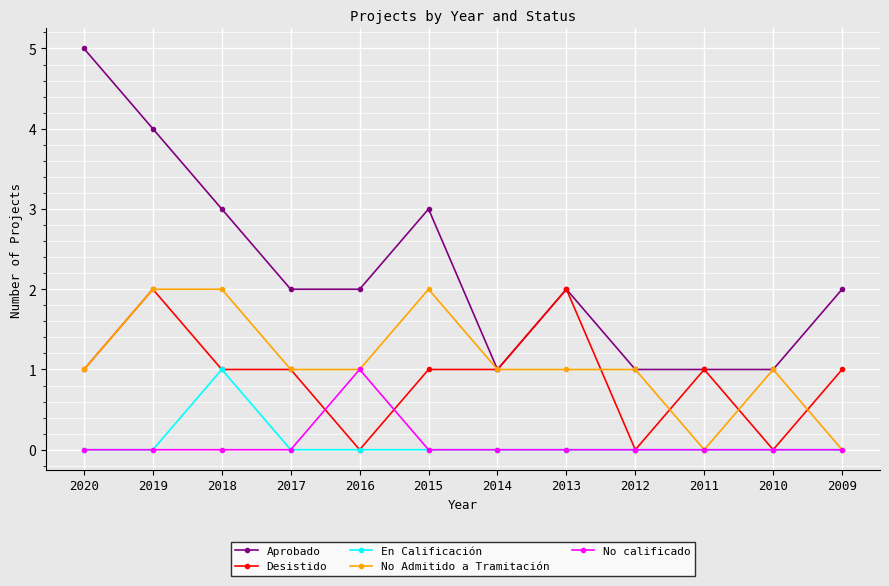

What is the difference between the second highest and second lowest values in the No Admitido a Tramitación series?

2